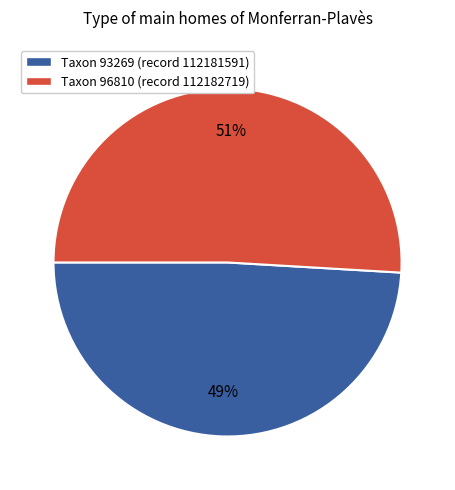

Does any single category account for the majority?

Yes